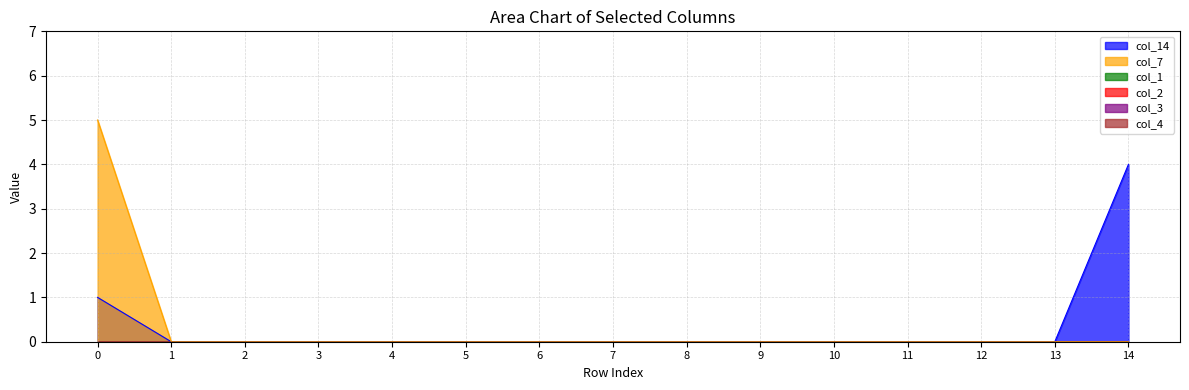

Reading left to right, list all the values displayed in this chart.

col_14: 0=1	1=0	2=0	3=0	4=0	5=0	6=0	7=0	8=0	9=0	10=0	11=0	12=0	13=0	14=4
col_7: 0=5	1=0	2=0	3=0	4=0	5=0	6=0	7=0	8=0	9=0	10=0	11=0	12=0	13=0	14=0
col_1: 0=0	1=0	2=0	3=0	4=0	5=0	6=0	7=0	8=0	9=0	10=0	11=0	12=0	13=0	14=0
col_2: 0=0	1=0	2=0	3=0	4=0	5=0	6=0	7=0	8=0	9=0	10=0	11=0	12=0	13=0	14=0
col_3: 0=0	1=0	2=0	3=0	4=0	5=0	6=0	7=0	8=0	9=0	10=0	11=0	12=0	13=0	14=0
col_4: 0=0	1=0	2=0	3=0	4=0	5=0	6=0	7=0	8=0	9=0	10=0	11=0	12=0	13=0	14=0